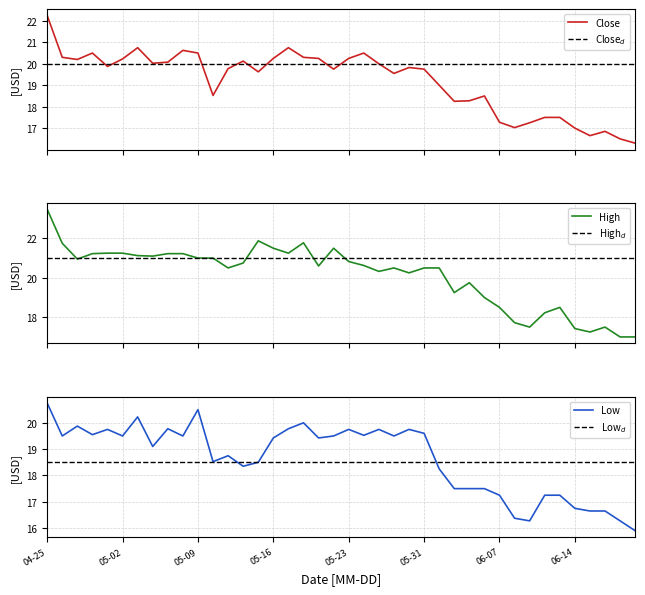

Is it true that Close equals 19.8 at 2024-05-13?

True